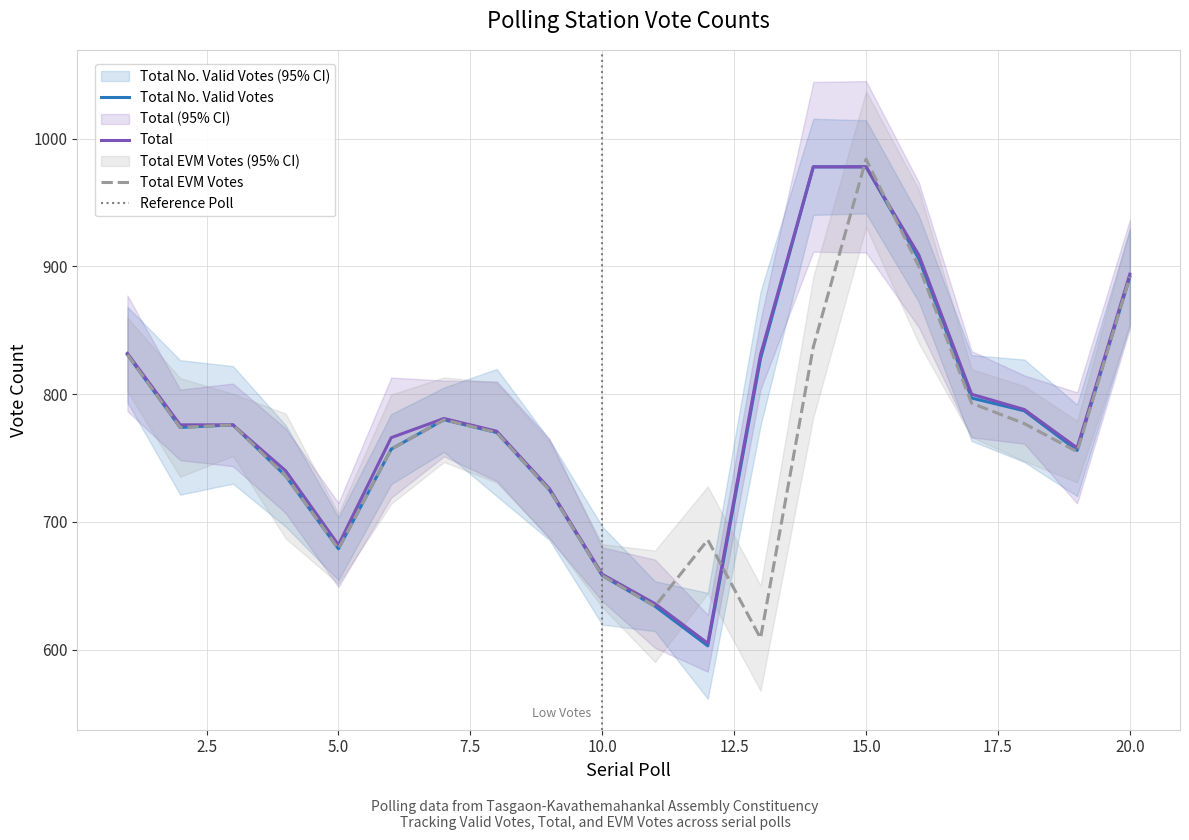

What is the difference between the Total No. Valid Votes values at 16 and 14?

72